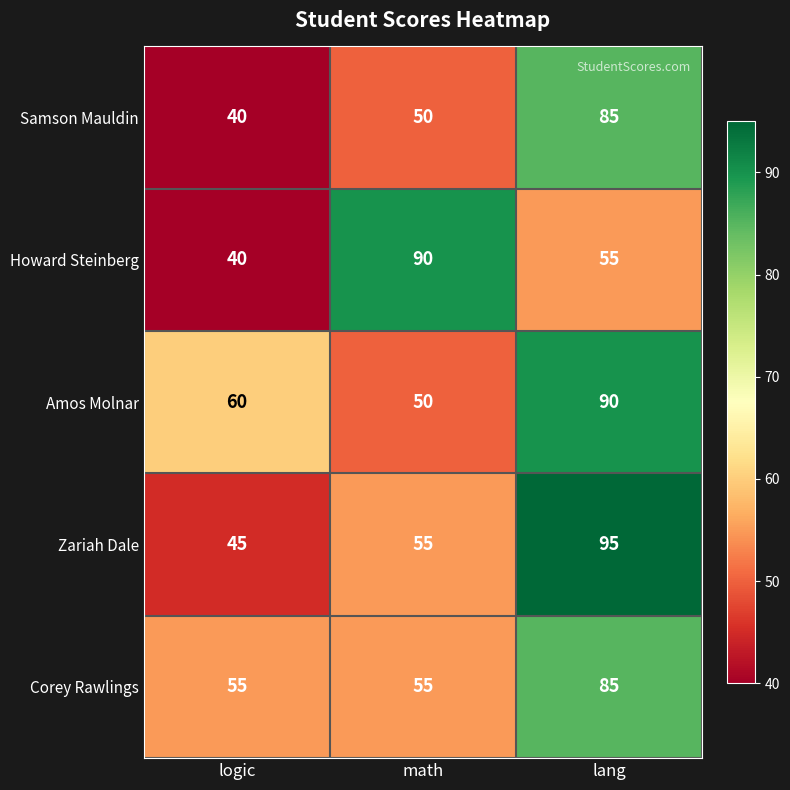

Count the Zariah Dale values in the range 45 to 95.

3